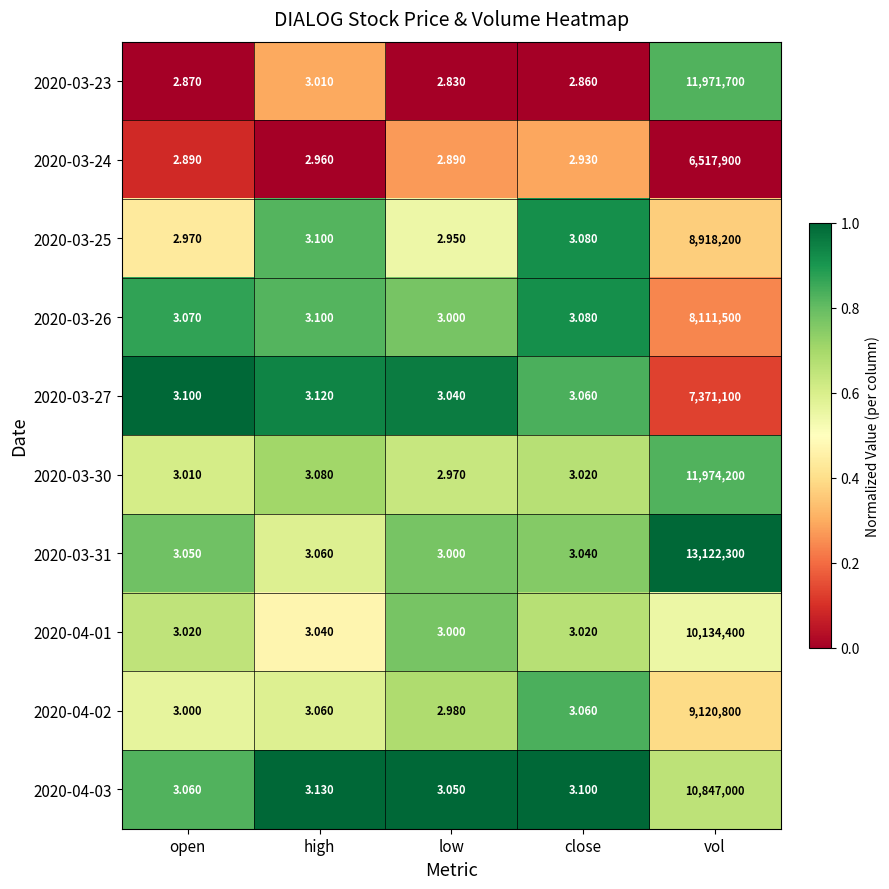

Where is 2020-03-23 nearest to the value 5985851?

high